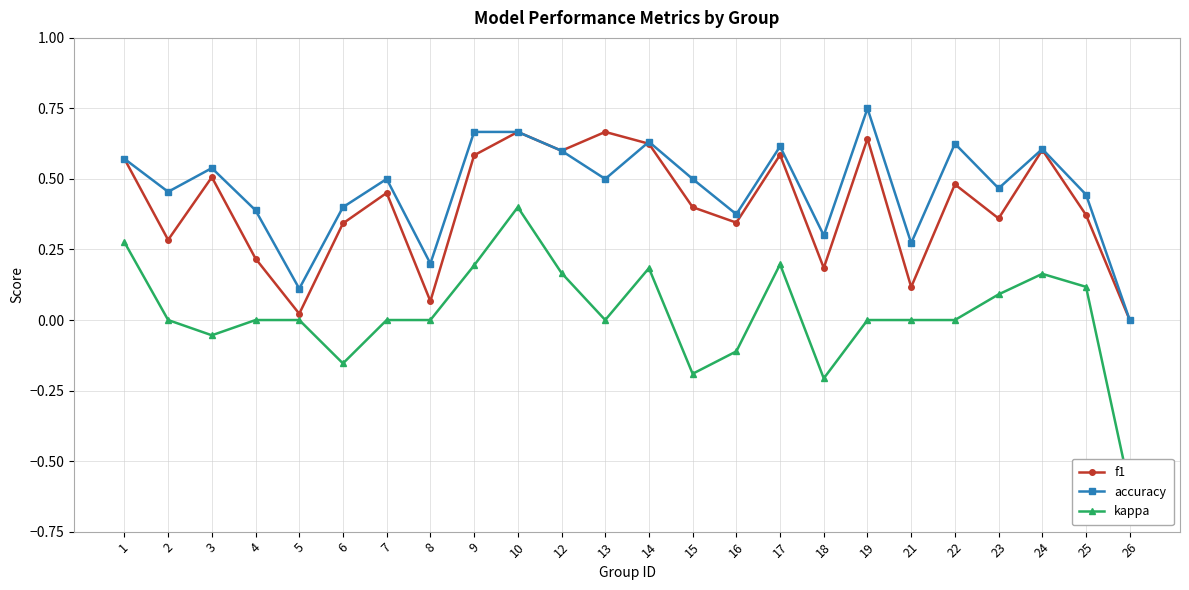

Does the chart have visible grid lines?

Yes